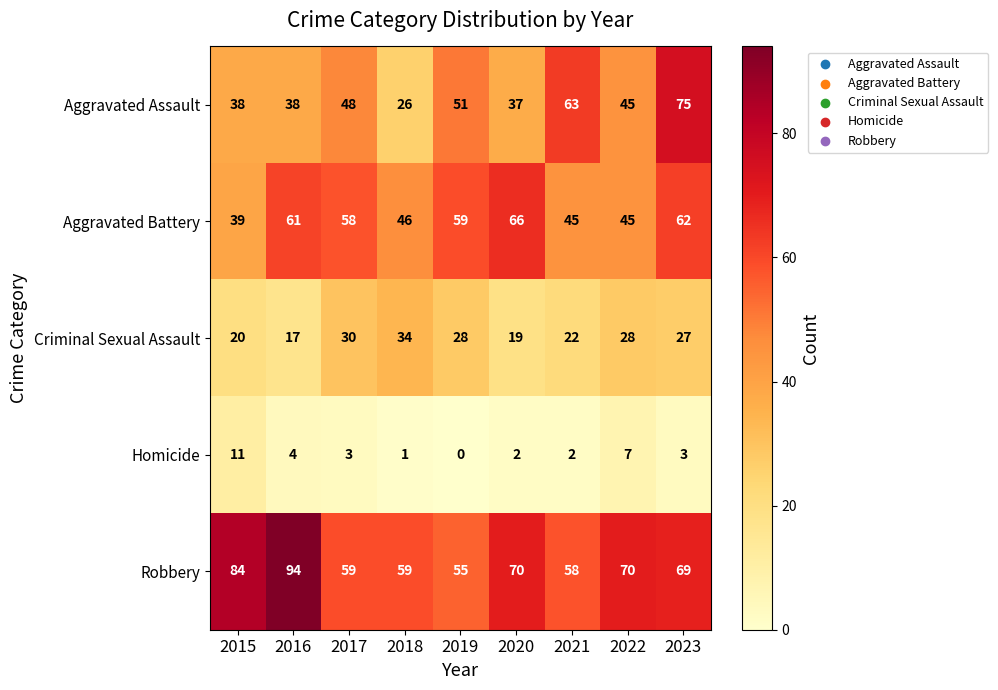

The value of Aggravated Battery at 2021 is 18. True or false?

False